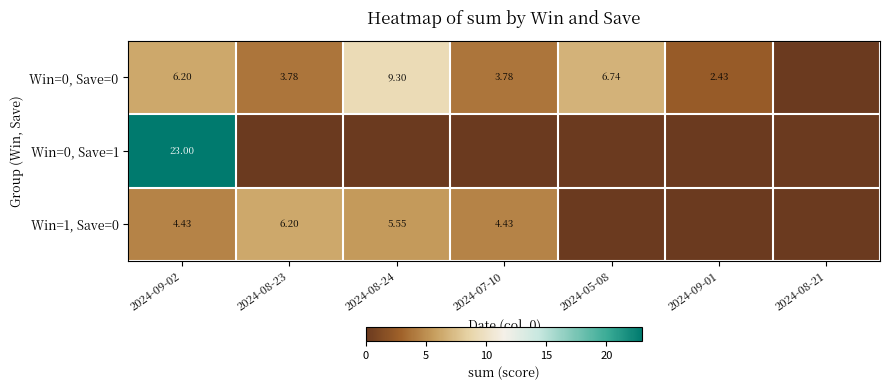

Which category has the highest value in the Win=1, Save=0 series?

2024-08-23